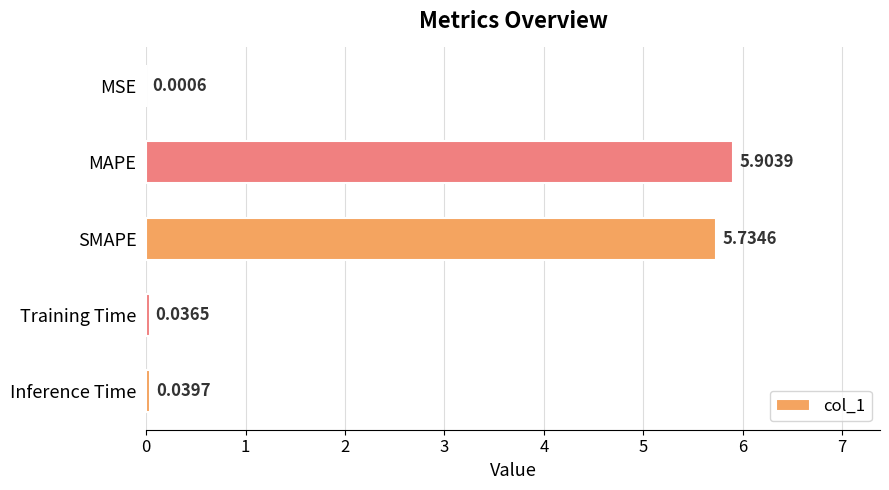

Are the bars grouped side by side (vs. stacked)?

No